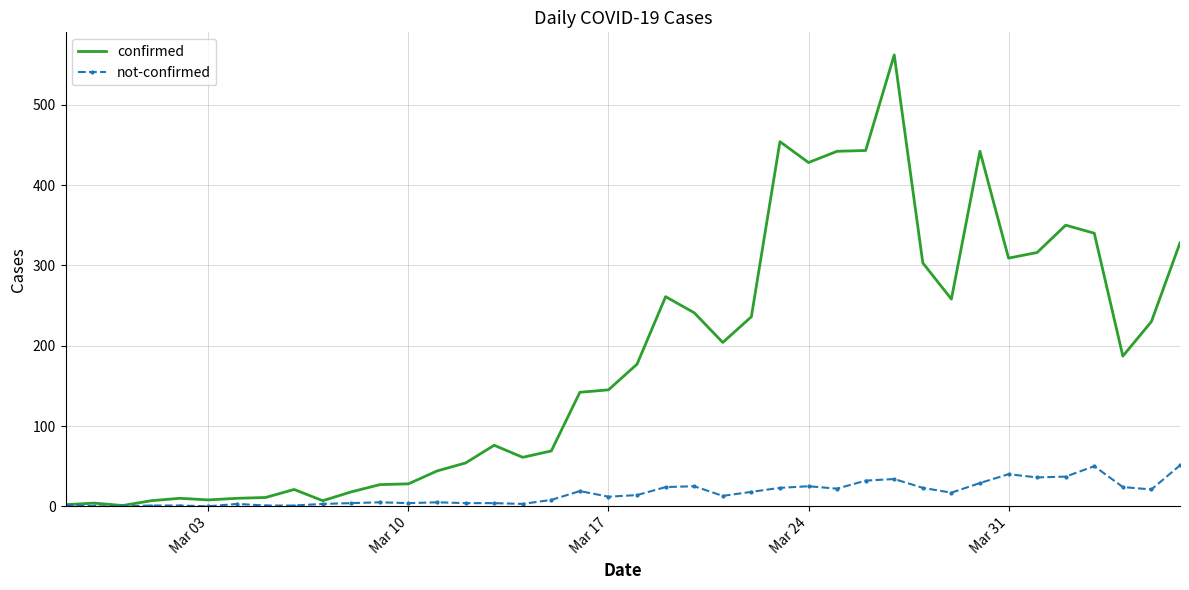

Count the number of categories in the chart.

40